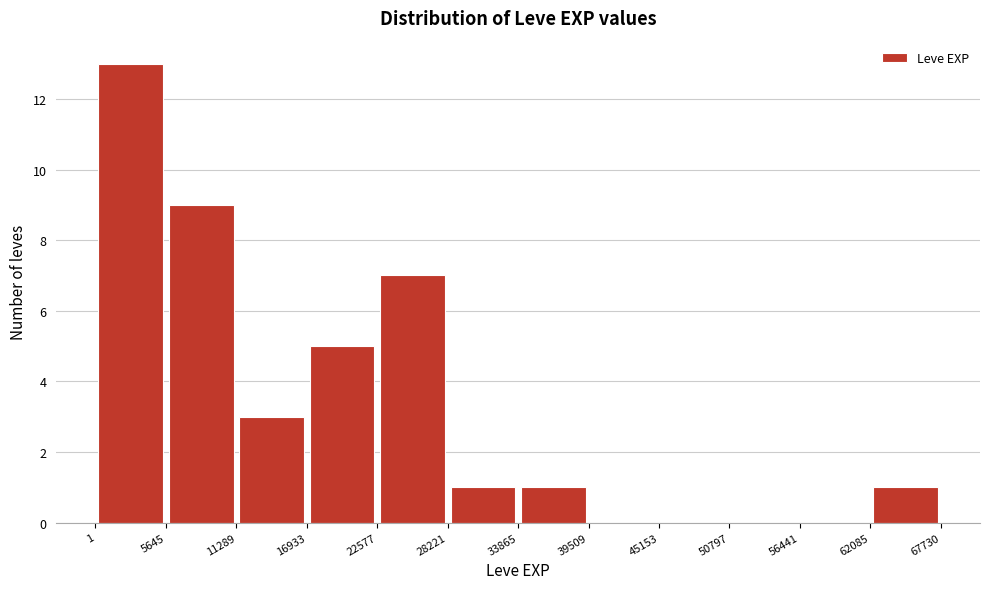

Reading left to right, list every bar in this chart as the range it spans on the x-axis followed by its height. The values are not printed on the chart, so give them approximately, as read against the axis.

1 to 5645: 13
5645 to 11289: 9
11289 to 16933: 3
16933 to 22577: 5
22577 to 28221: 7
28221 to 33865: 1
33865 to 39509: 1
39509 to 45153: 0
45153 to 50797: 0
50797 to 56441: 0
56441 to 62085: 0
62085 to 67730: 1